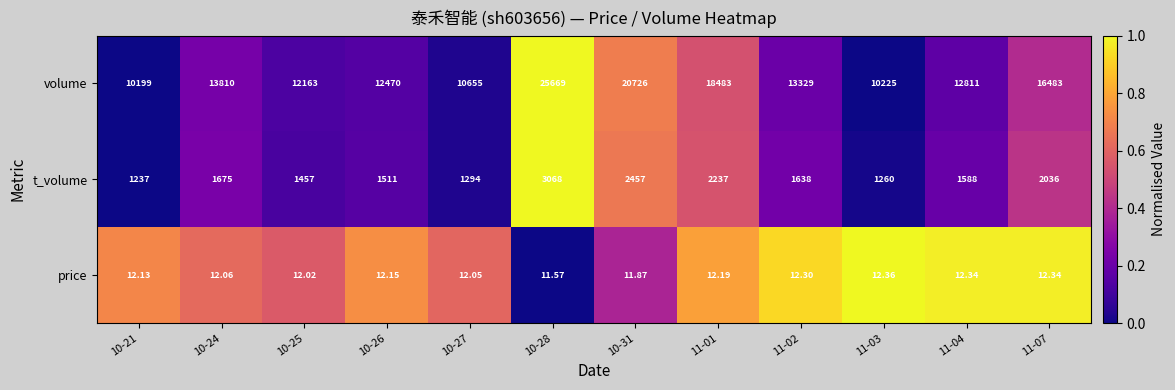

Which series has the widest spread of values?

volume